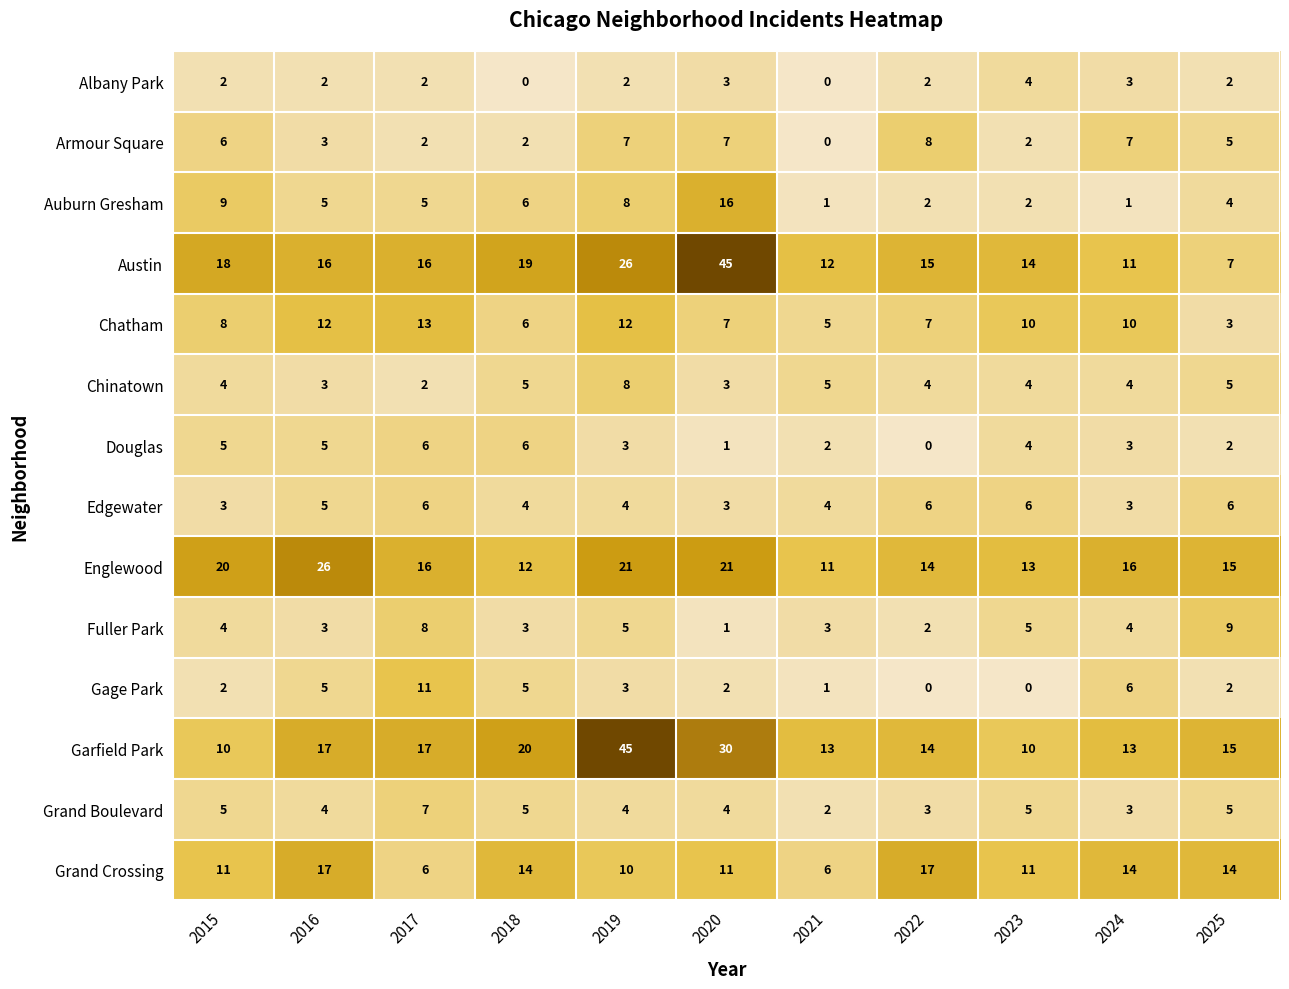

At how many categories does at least one series exceed 6?

11